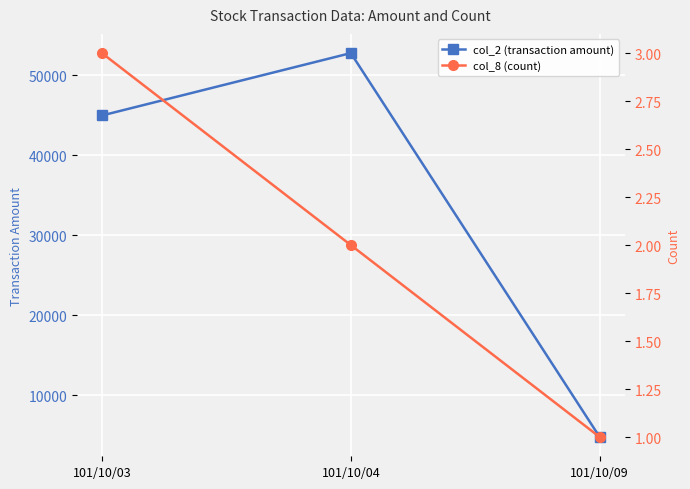

Which series has the largest range (max minus min)?

col_2 (transaction amount)